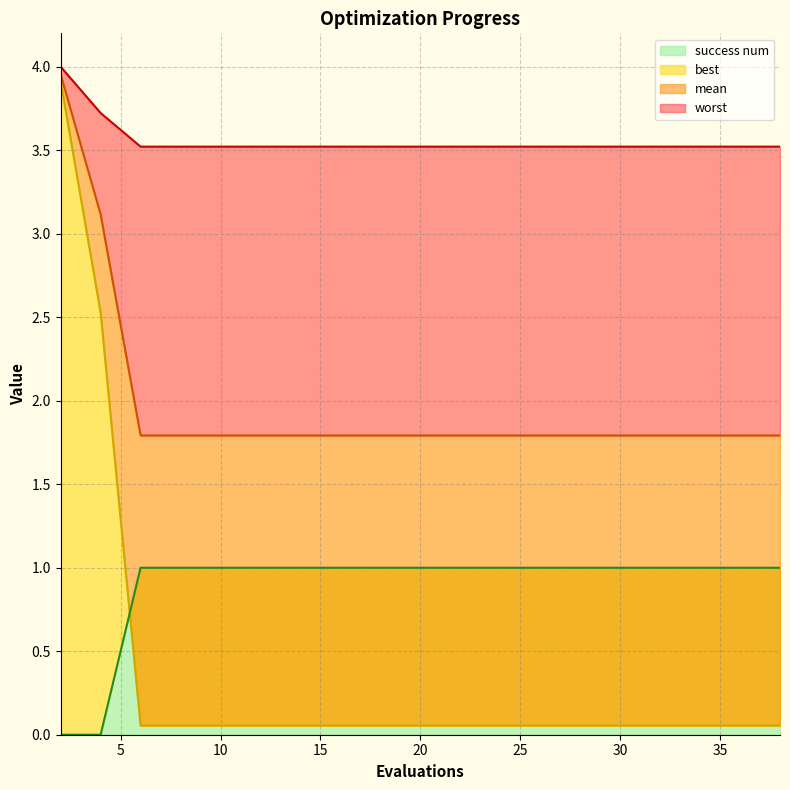

What is the sum of all worst values?

71.1